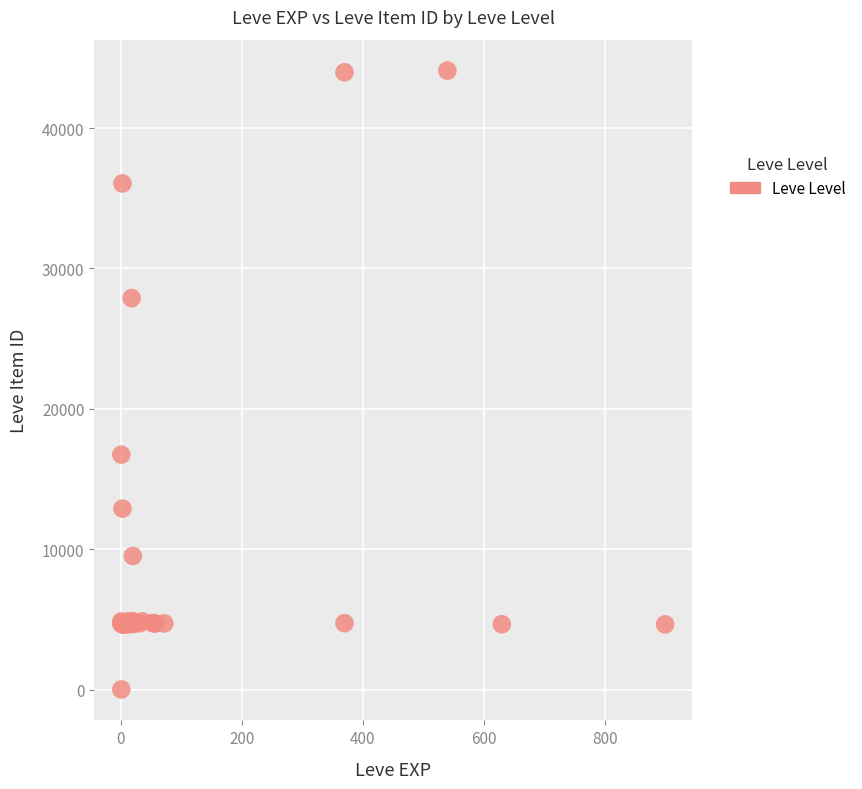

What Y value in the scatter plot is closest to 22050?

16734